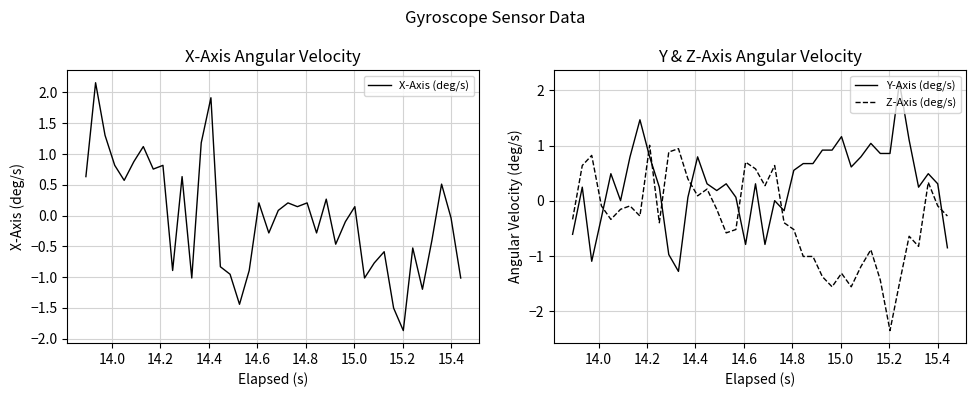

How many interior local valleys does the Z-Axis (deg/s) series have?

10